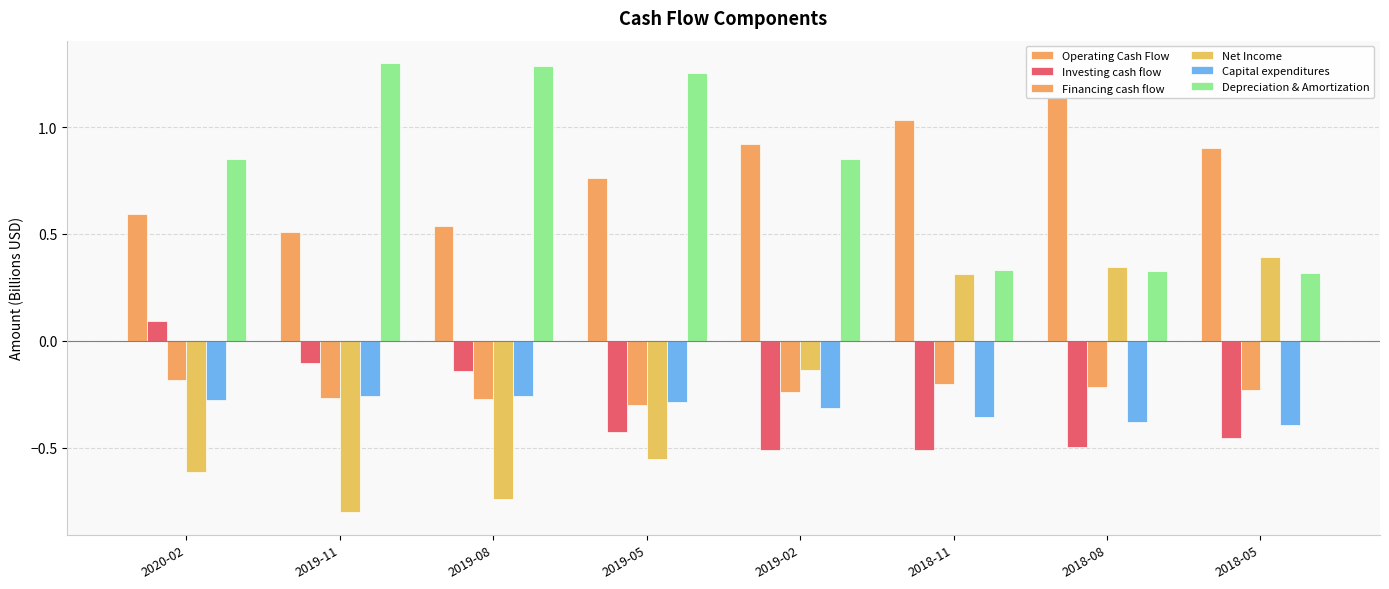

List the labels in order of Operating Cash Flow value, largest first.

2018-08, 2018-11, 2019-02, 2018-05, 2019-05, 2020-02, 2019-08, 2019-11